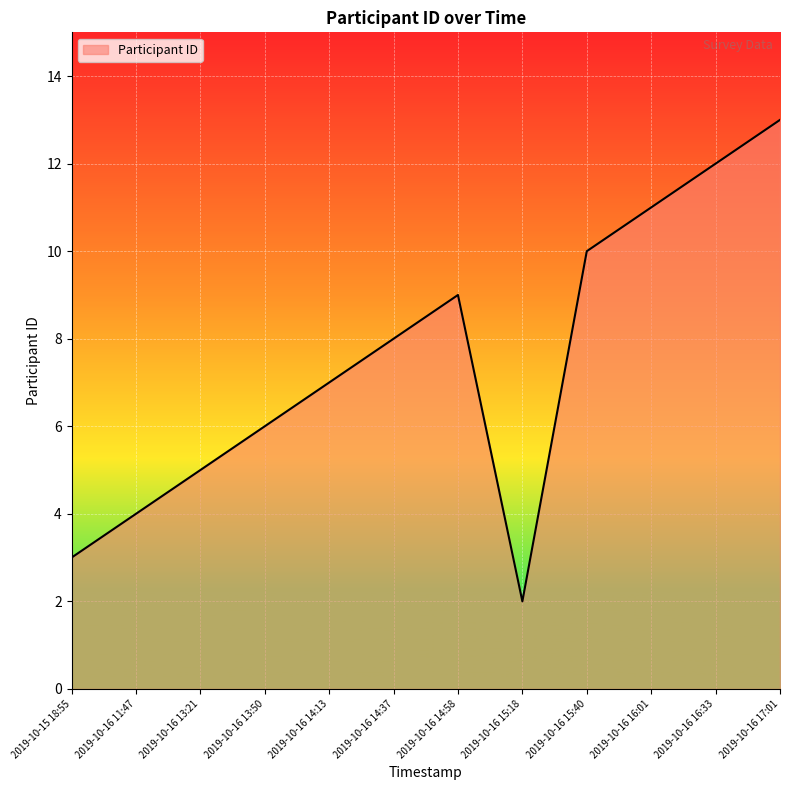

Reading left to right, transcribe all the data shown in this chart.

3	4	5	6	7	8	9	2	10	11	12	13